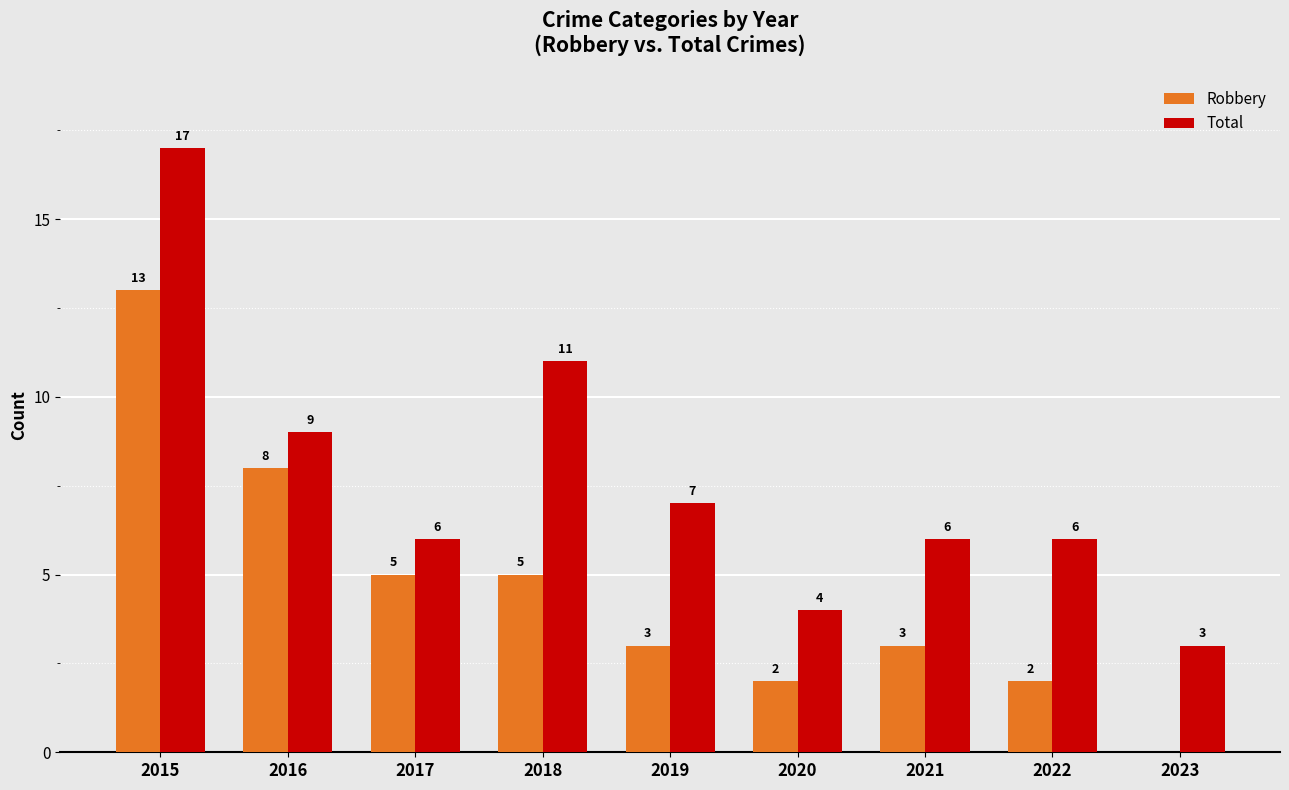

Is the value of Total at 2021 greater than the value of Robbery at 2022?

Yes